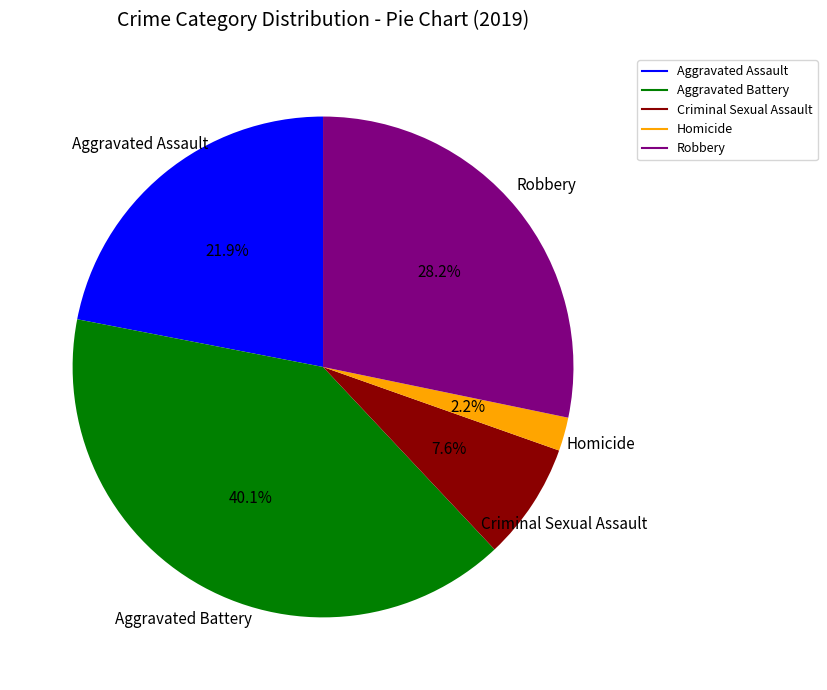

Does Aggravated Assault account for over 50% of the chart?

No